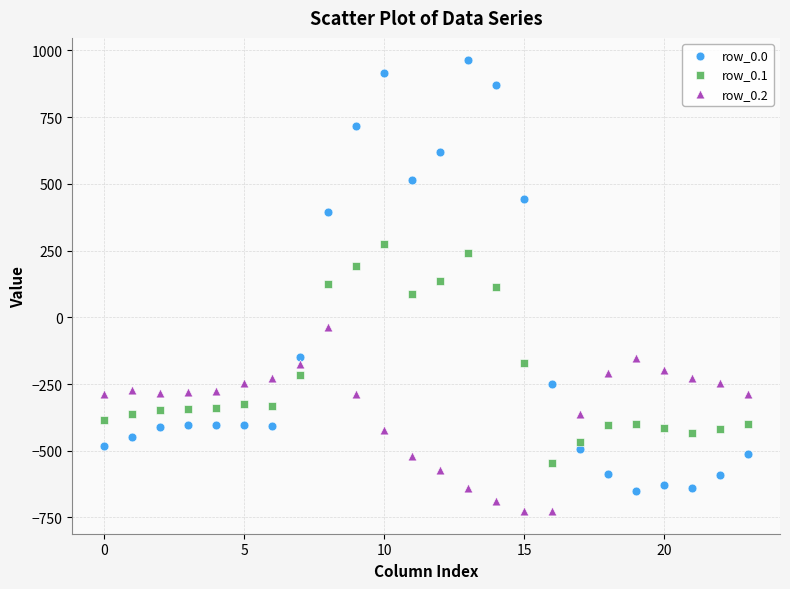

What are all the series names shown in the legend?

row_0.0, row_0.1, row_0.2